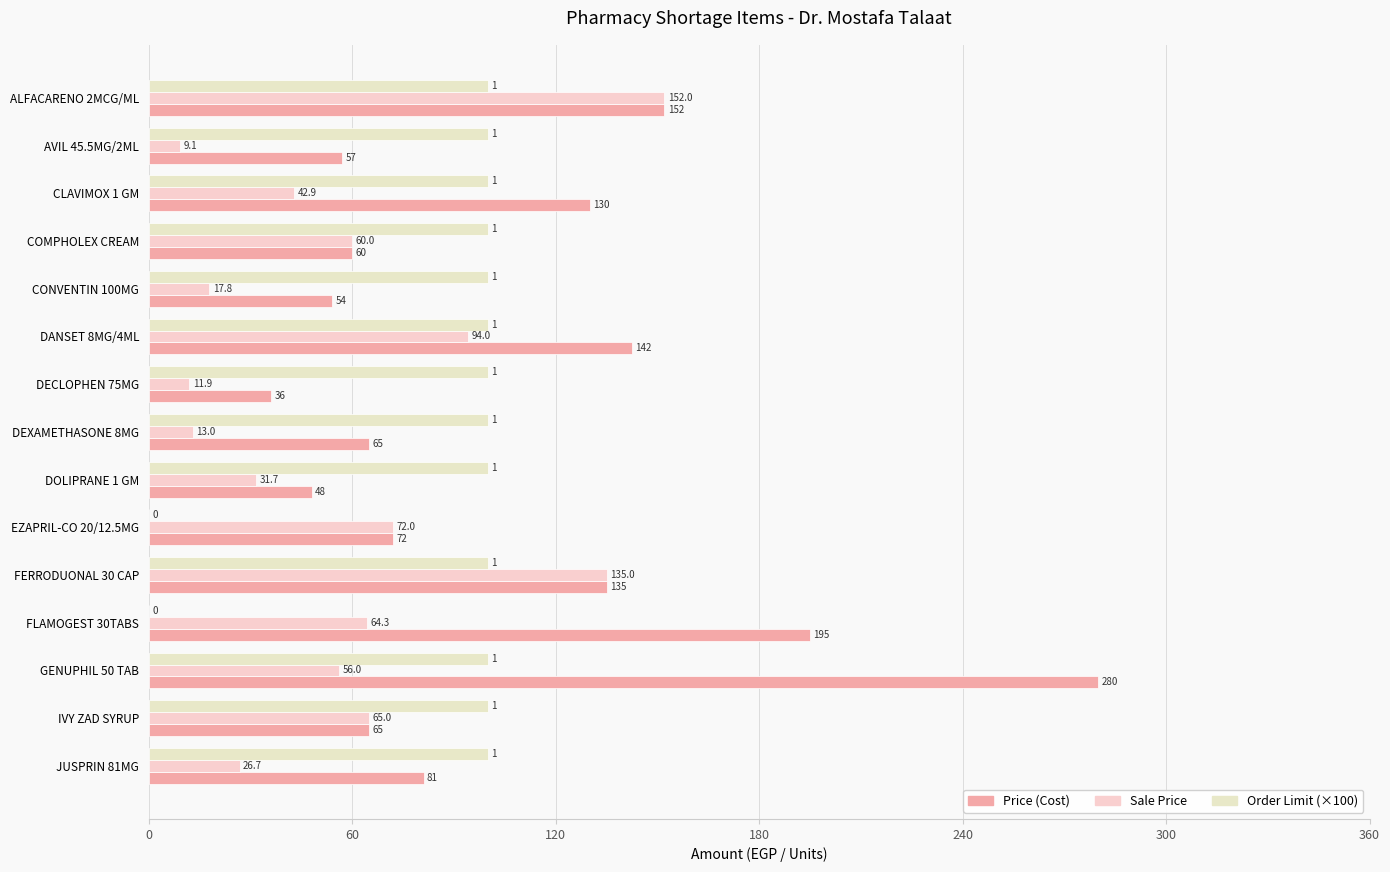

List the series in order of their peak value, lowest first.

Order Limit (×100), Sale Price, Price (Cost)